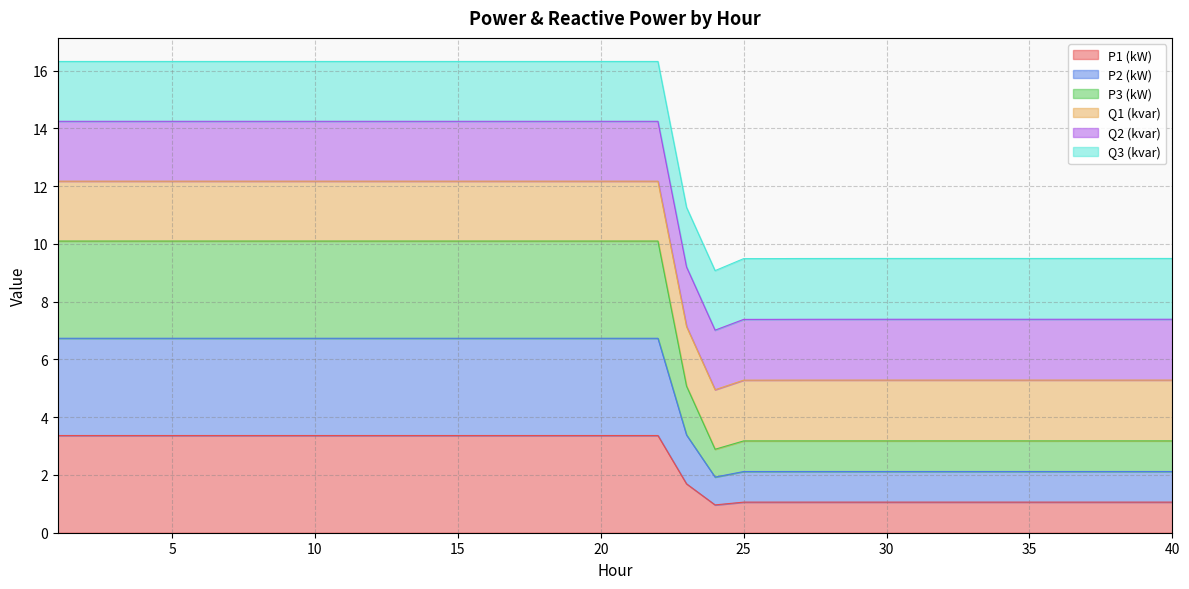

Does the chart have visible grid lines?

Yes